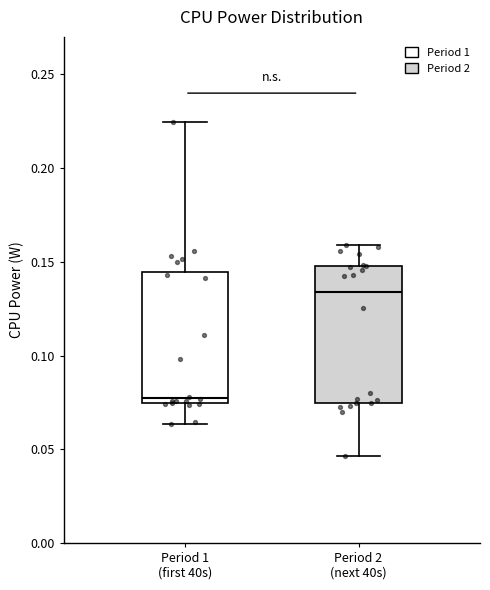

Reading left to right, transcribe this box plot: for each box, give where its median line is, the range the box spans, and where its two whiskers end, as read against the y-axis. The values are not printed on the chart, so give them approximately, as read against the axis.

Period 1 (first 40s): median 0.075 (just above the box's lower edge), box 0.075 to 0.145, whiskers 0.065 to 0.225
Period 2 (next 40s): median 0.135, box 0.075 to 0.150, whiskers 0.045 to 0.160